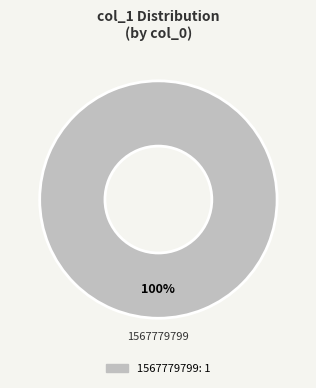

Is there a majority slice in this chart?

Yes